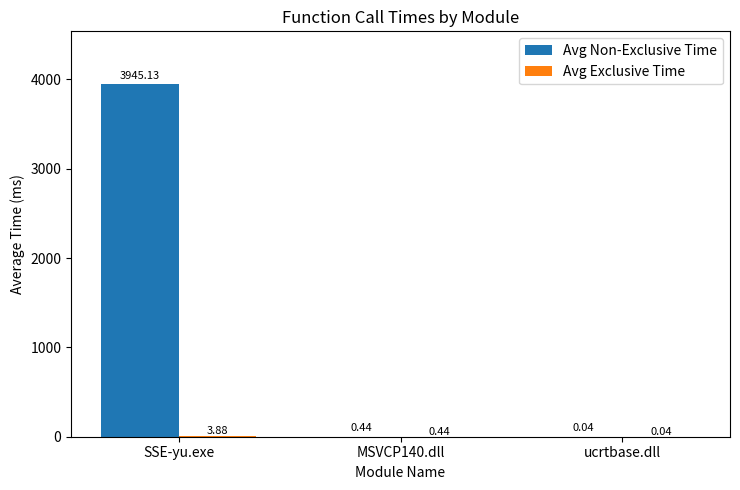

What is the sum of all Avg Non-Exclusive Time values?

3945.6